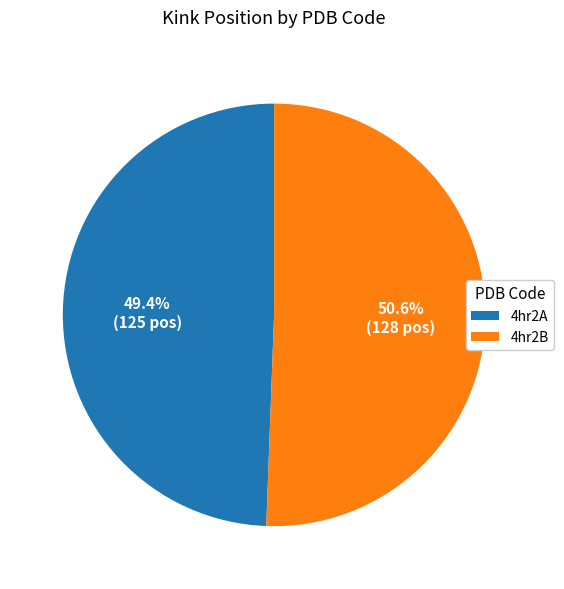

The 4hr2B slice represents 60% of the pie. True or false?

False